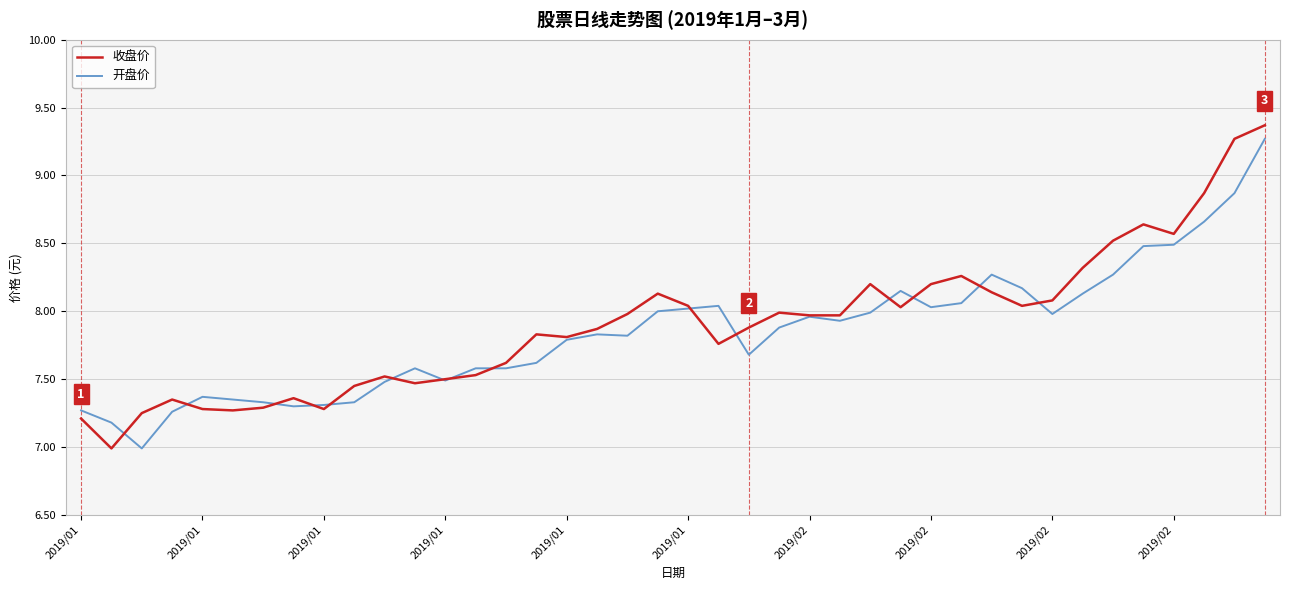

Which series has the largest range (max minus min)?

收盘价